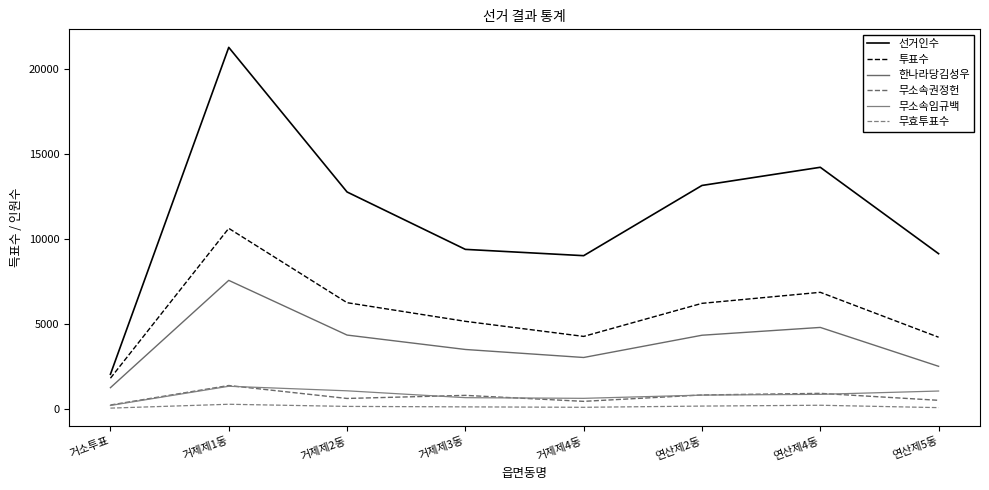

What value does the 무소속임규백 series have at 거제제1동?

1356